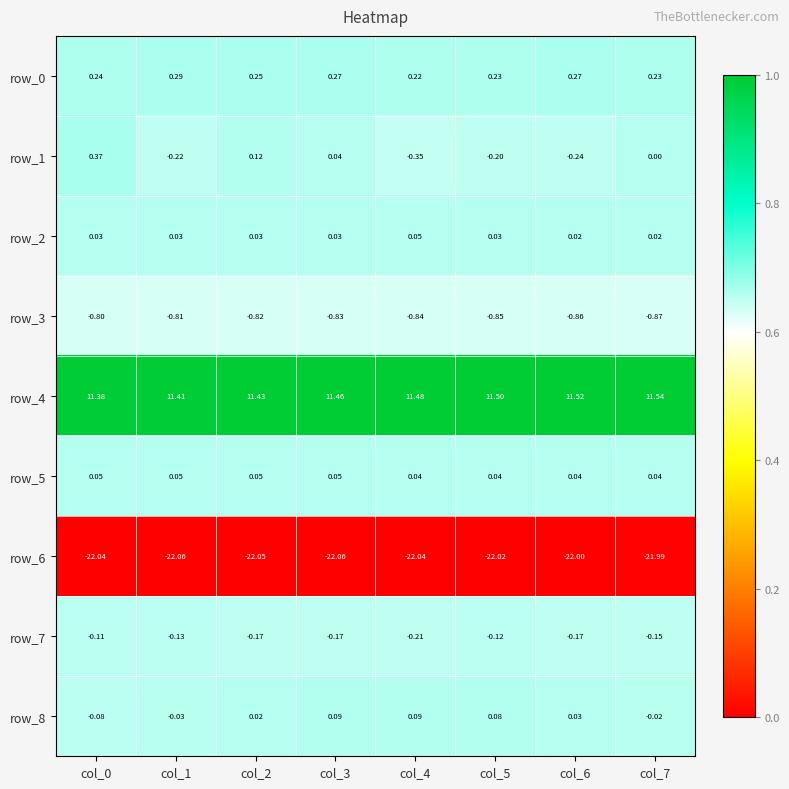

How many row_5 values are between 0 and 1?

8